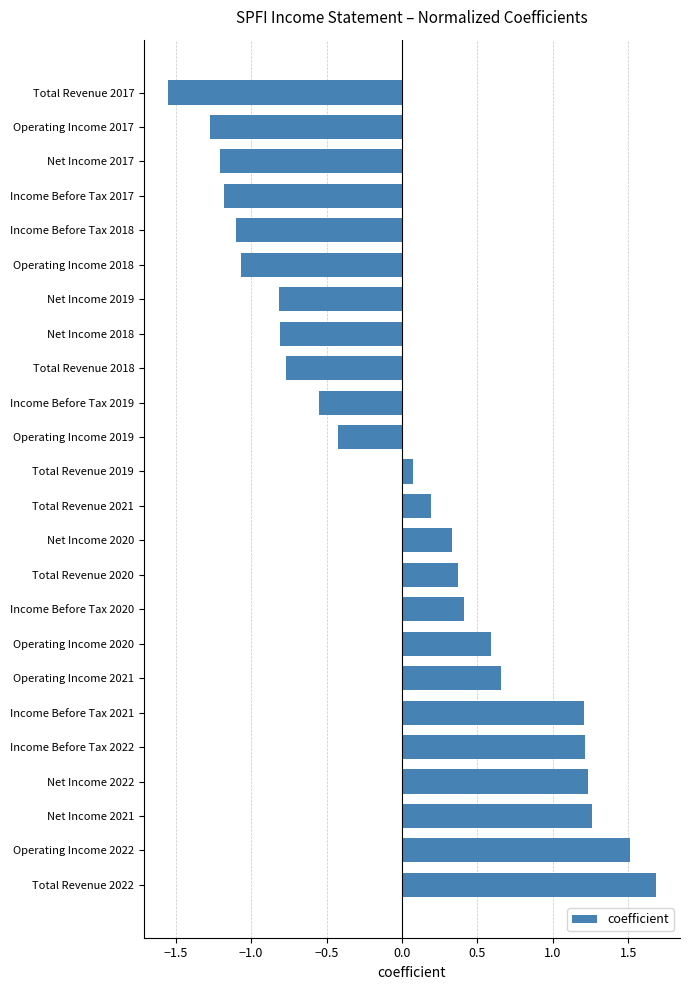

Is it true that the value at Operating Income 2019 is -0.7?

False